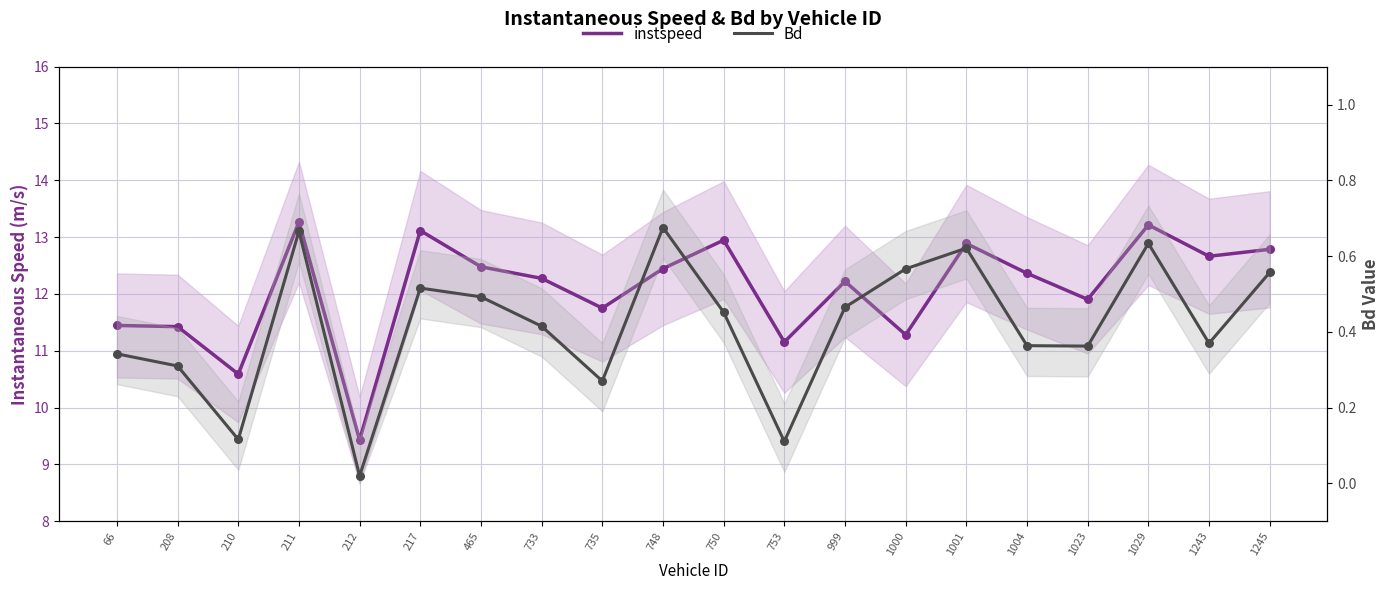

At how many categories does at least one series exceed 7?

20